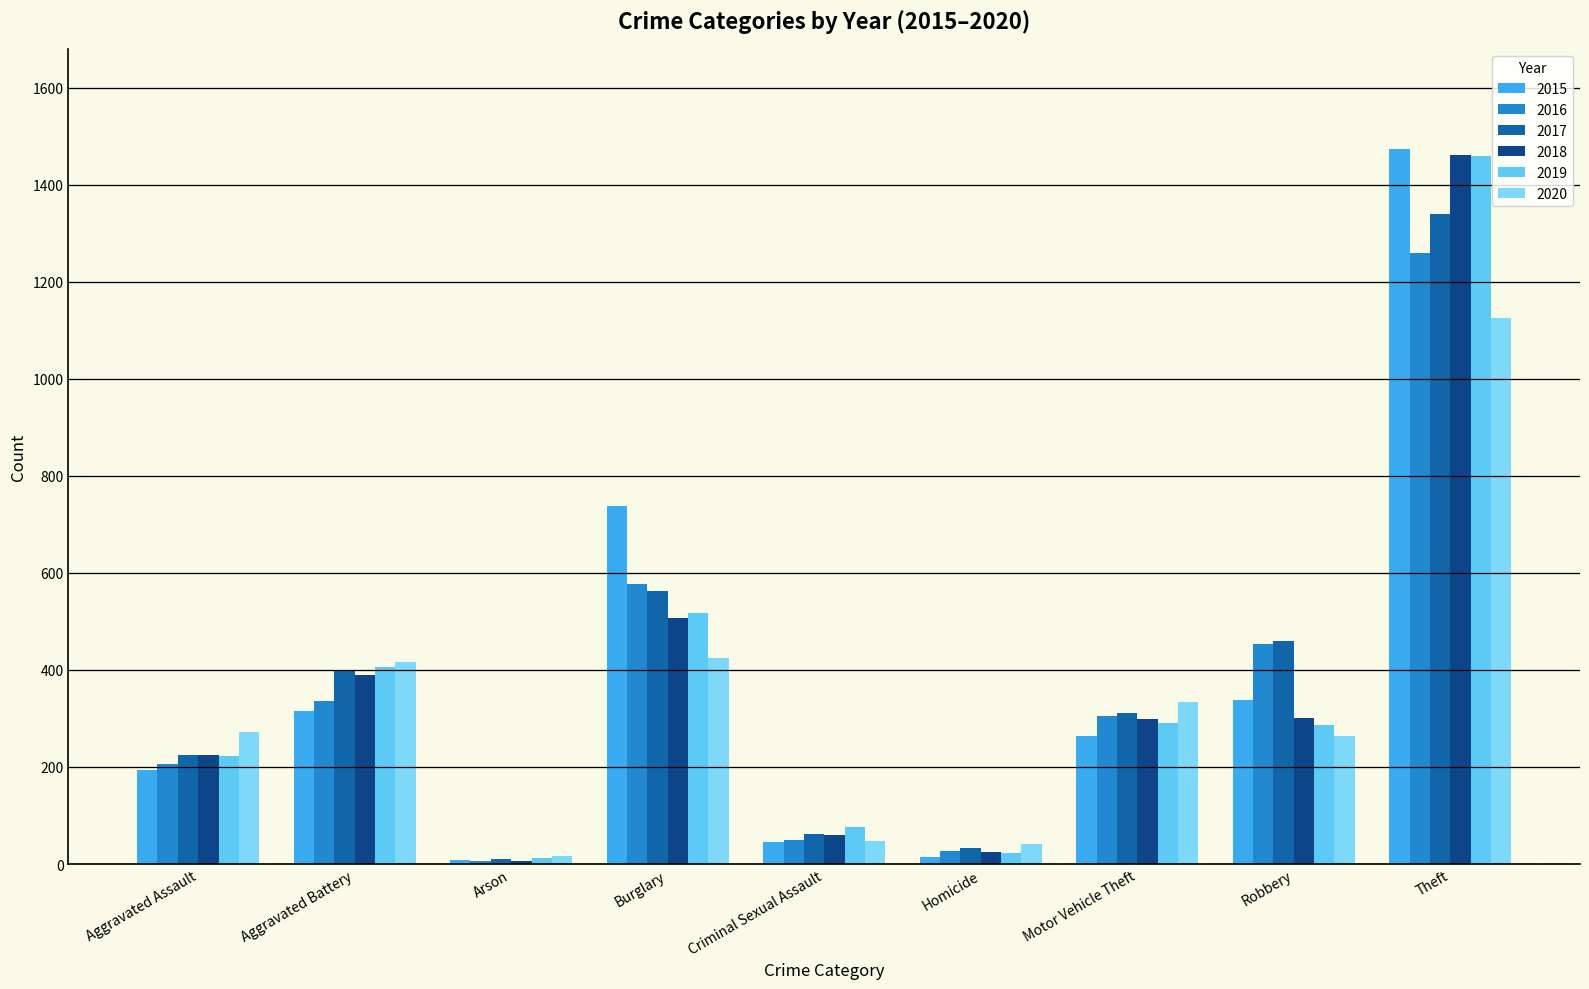

What is the average value of the 2016 series?

358